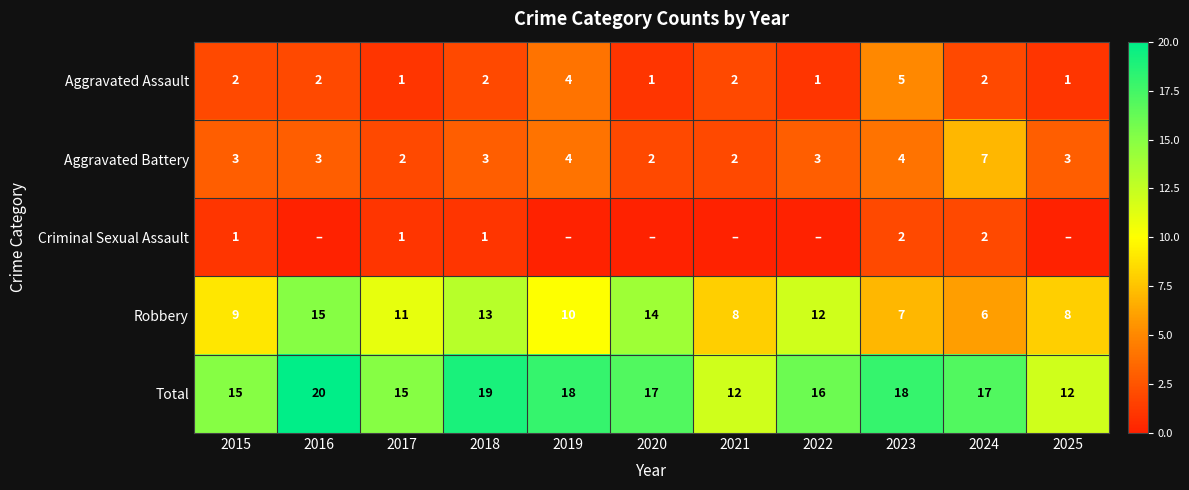

What is the difference between the Robbery values at 2024 and 2018?

7